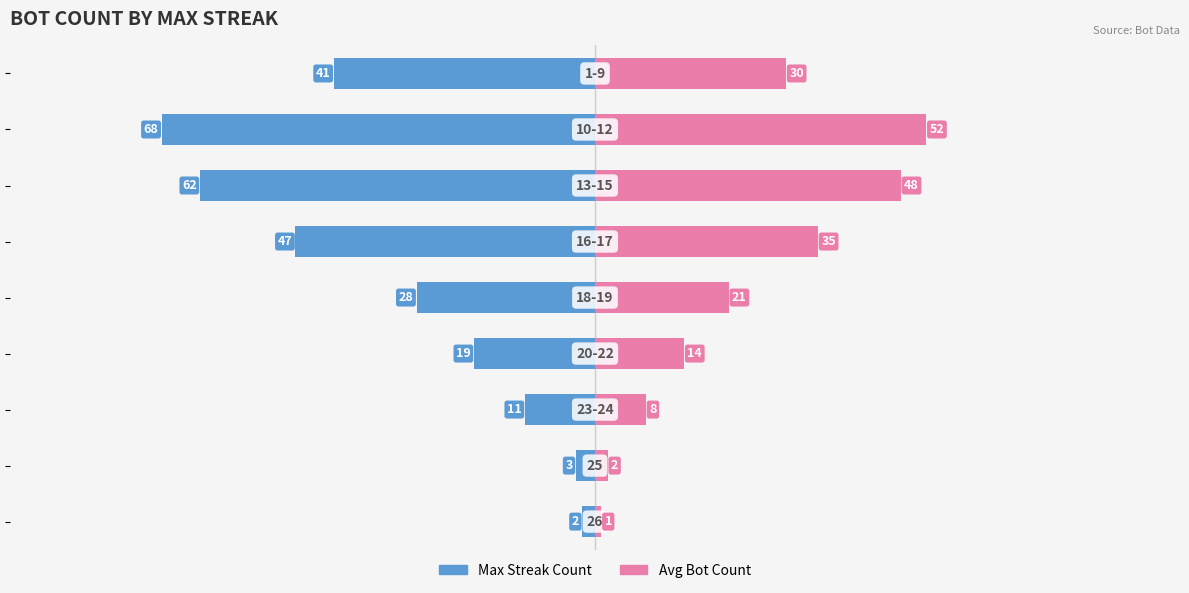

Does the chart contain stacked bars?

No